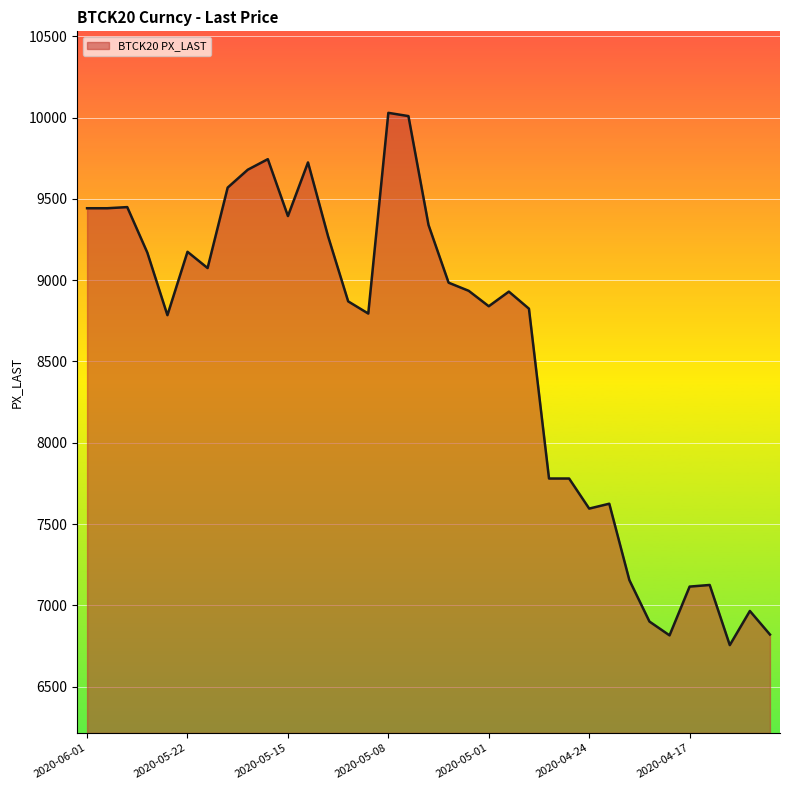

What is the minimum value shown in the chart?

6755